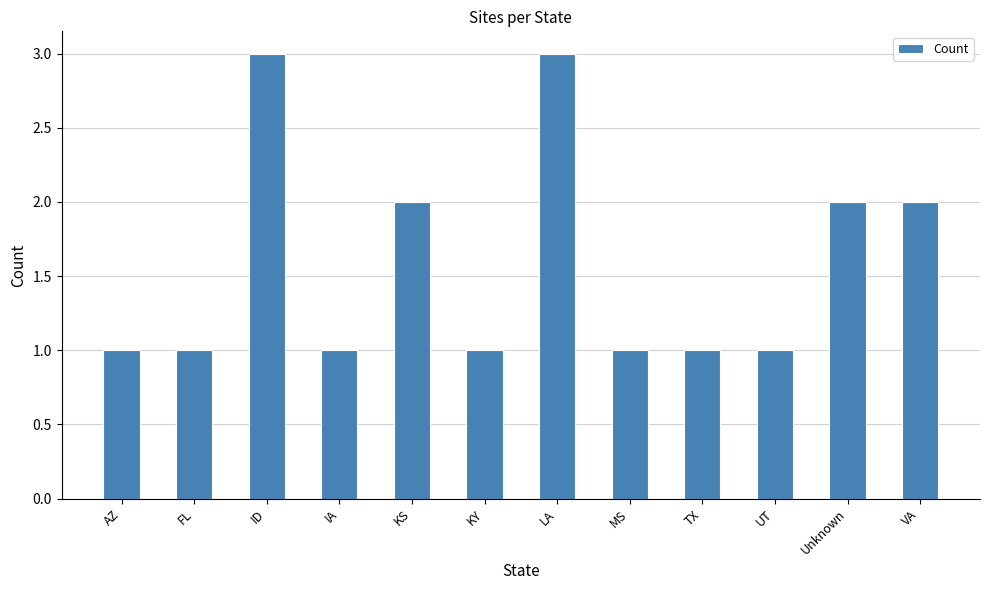

The chart shows a value of 1 at AZ. True or false?

True